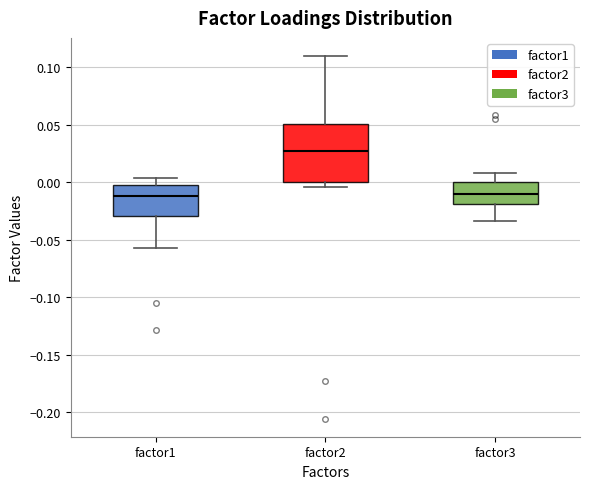

Reading left to right, transcribe this box plot: for each box, give where its median line is, the range the box spans, and where its two whiskers end, as read against the y-axis. The values are not printed on the chart, so give them approximately, as read against the axis.

factor1: median -0.010, box -0.030 to 0.000, whiskers -0.055 to 0.005
factor2: median 0.025, box 0.000 to 0.050, whiskers -0.005 to 0.110
factor3: median -0.010, box -0.020 to 0.000, whiskers -0.035 to 0.010